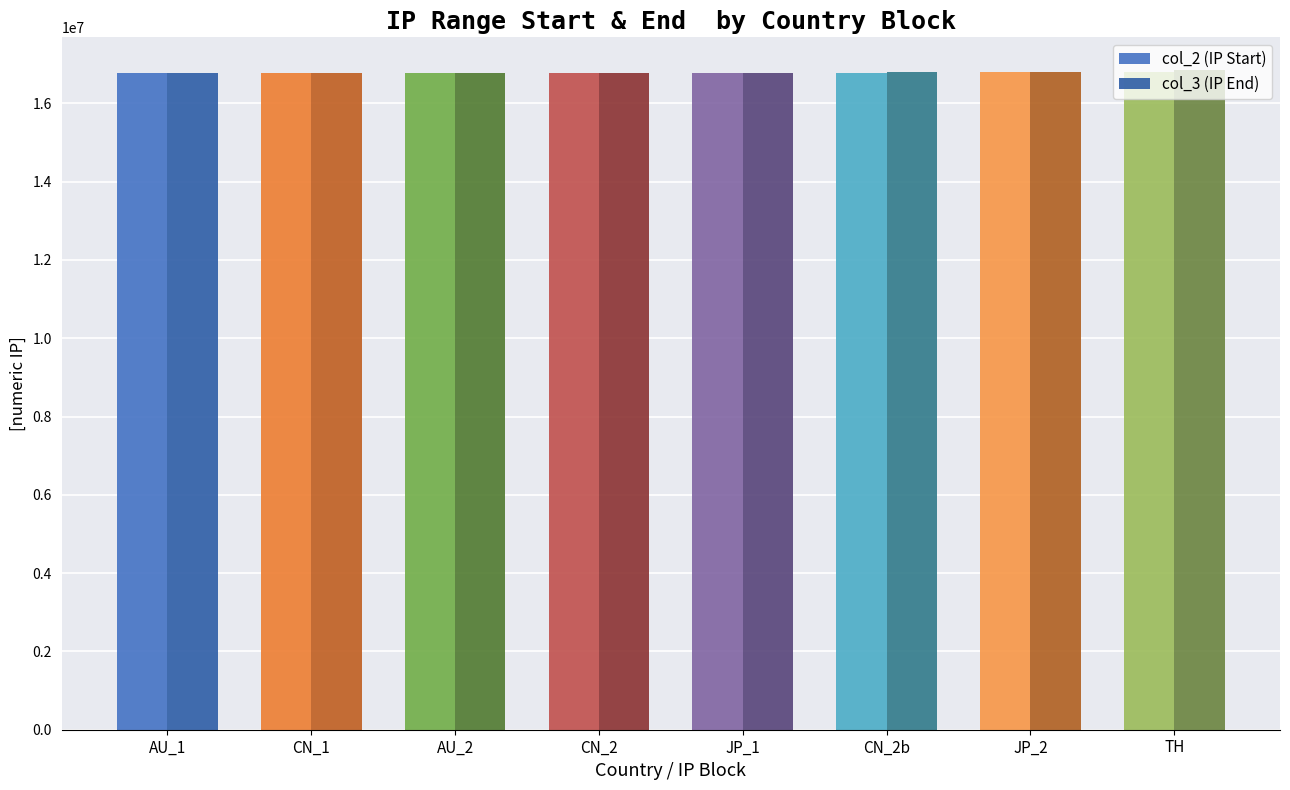

How many series are shown in this chart?

2